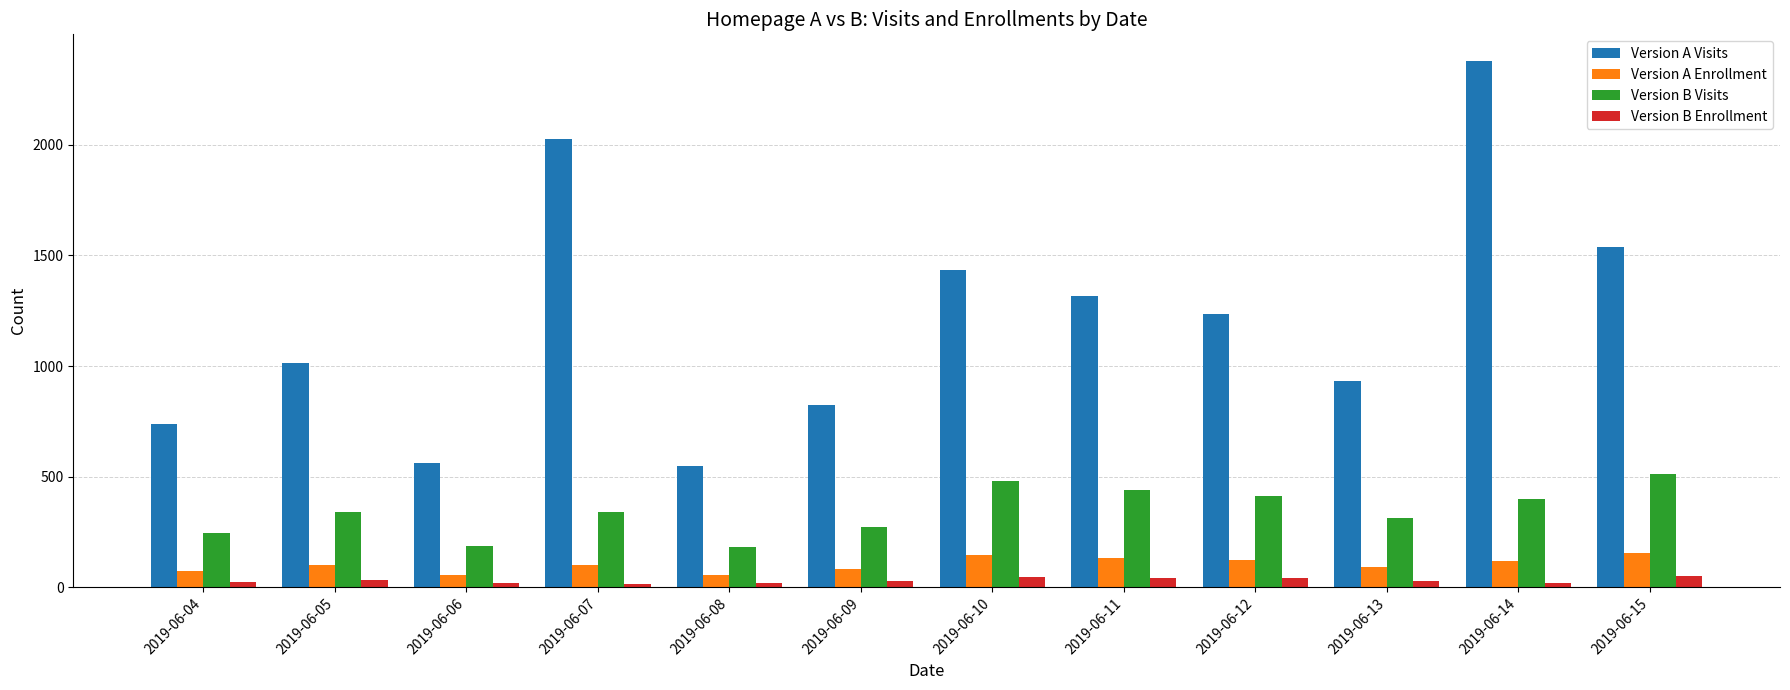

Between 2019-06-04 and 2019-06-07, which series saw the biggest shift?

Version A Visits